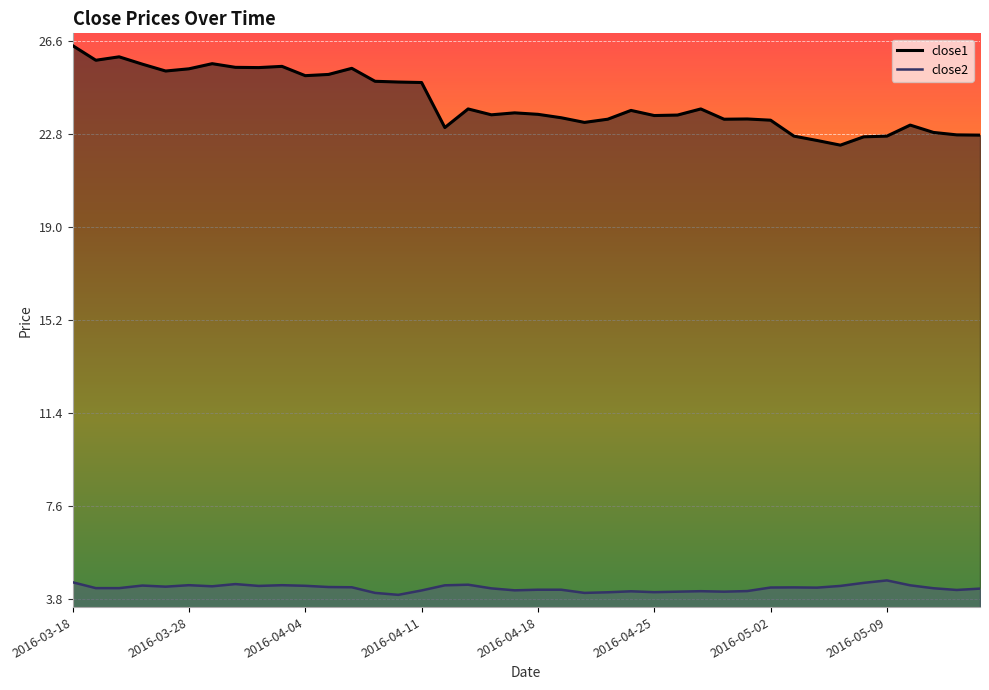

What are all the series names shown in the legend?

close1, close2